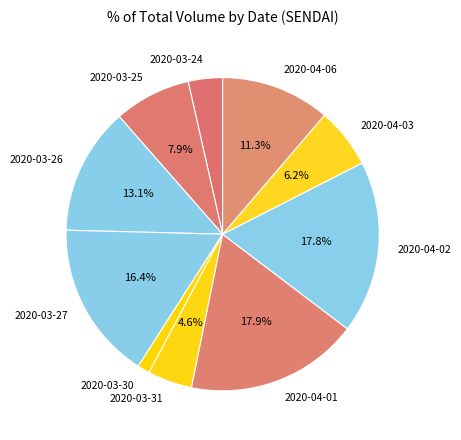

Does 2020-04-01 account for over 50% of the chart?

No